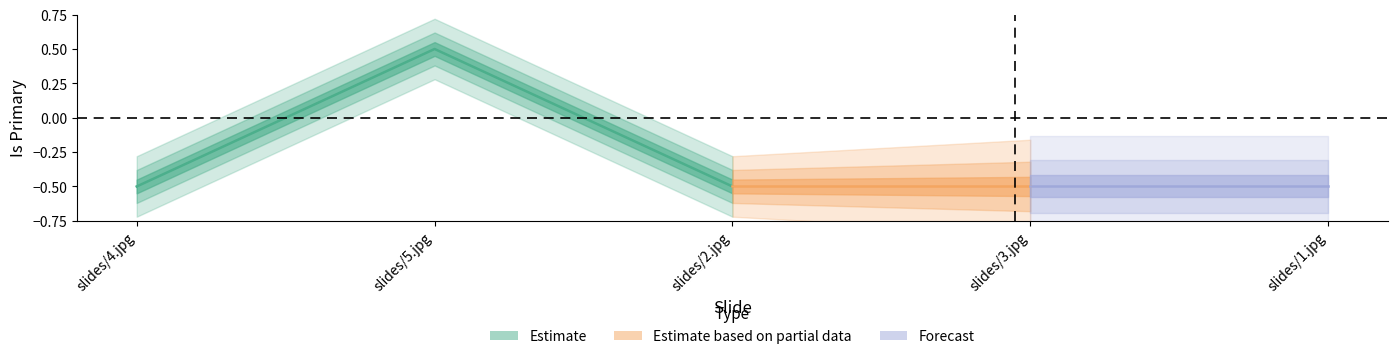

Where is the data nearest to the value 0?

slides/4.jpg